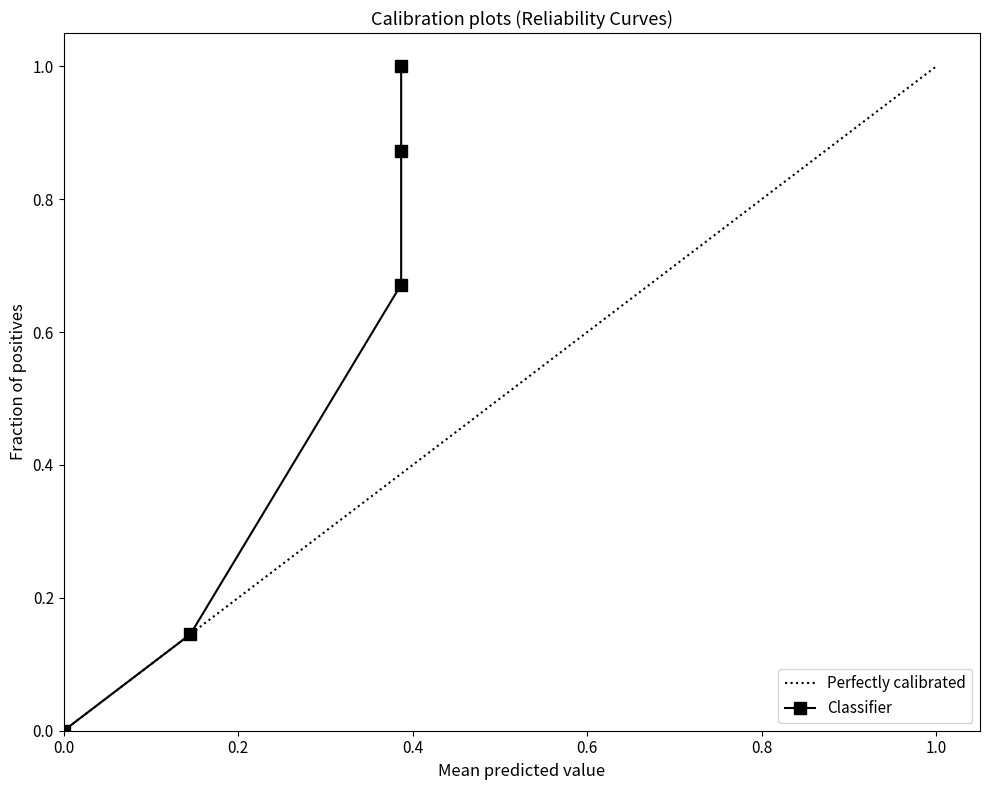

True or false: there are more than 1 points higher than both neighbors.

False